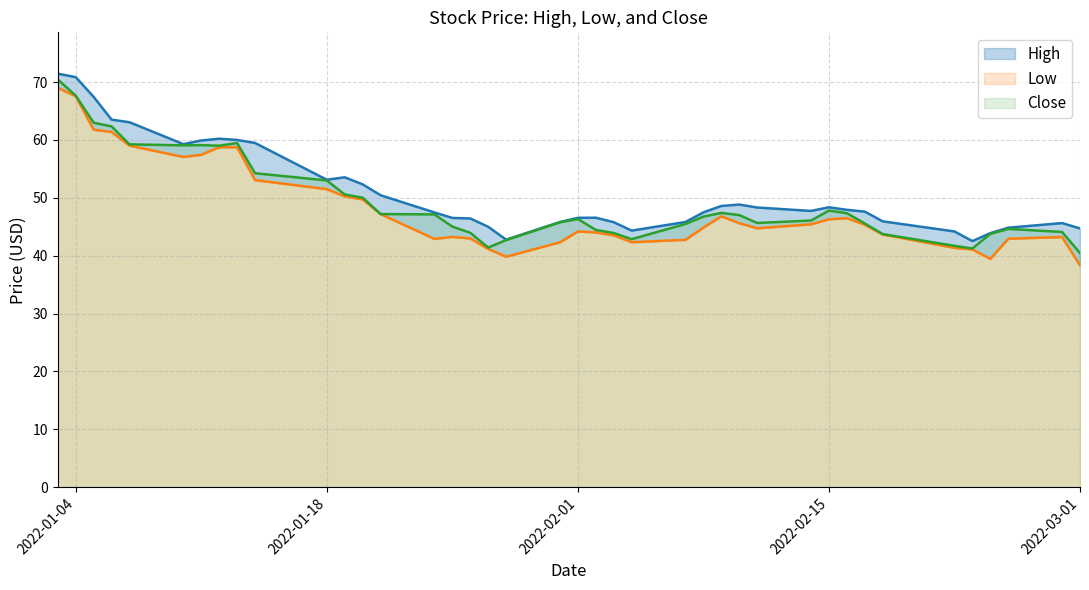

What is the highest value of the Close series?

70.5